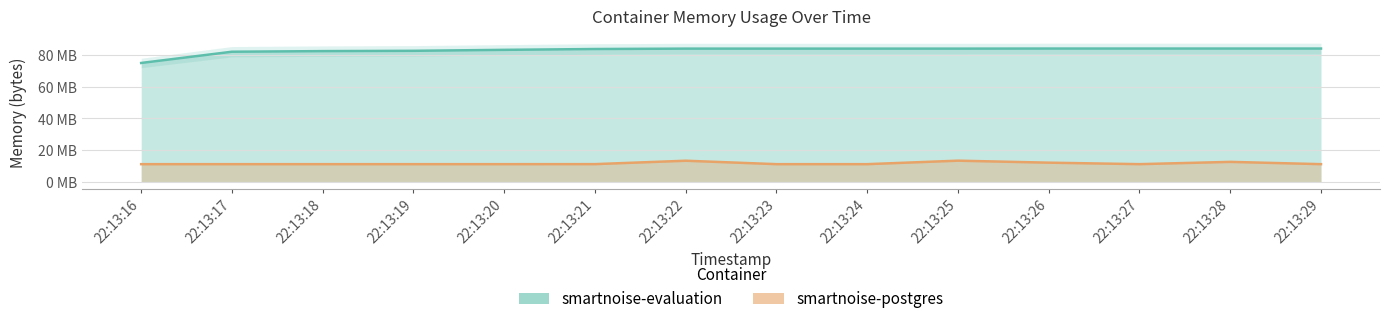

What is the approximate value of smartnoise-evaluation at 22:13:20, to the nearest 10?

83410940